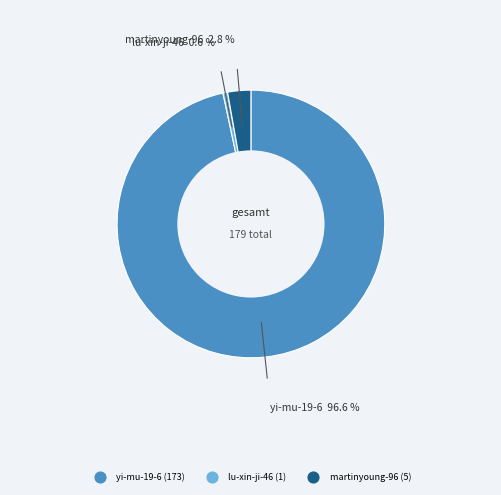

Between lu-xin-ji-46 and martinyoung-96, which is larger?

martinyoung-96